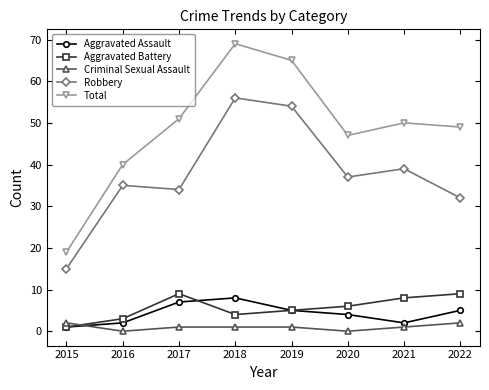

Reading left to right, transcribe all the data shown in this chart.

Aggravated Assault: 2015=1	2016=2	2017=7	2018=8	2019=5	2020=4	2021=2	2022=5
Aggravated Battery: 2015=1	2016=3	2017=9	2018=4	2019=5	2020=6	2021=8	2022=9
Criminal Sexual Assault: 2015=2	2016=0	2017=1	2018=1	2019=1	2020=0	2021=1	2022=2
Robbery: 2015=15	2016=35	2017=34	2018=56	2019=54	2020=37	2021=39	2022=32
Total: 2015=19	2016=40	2017=51	2018=69	2019=65	2020=47	2021=50	2022=49